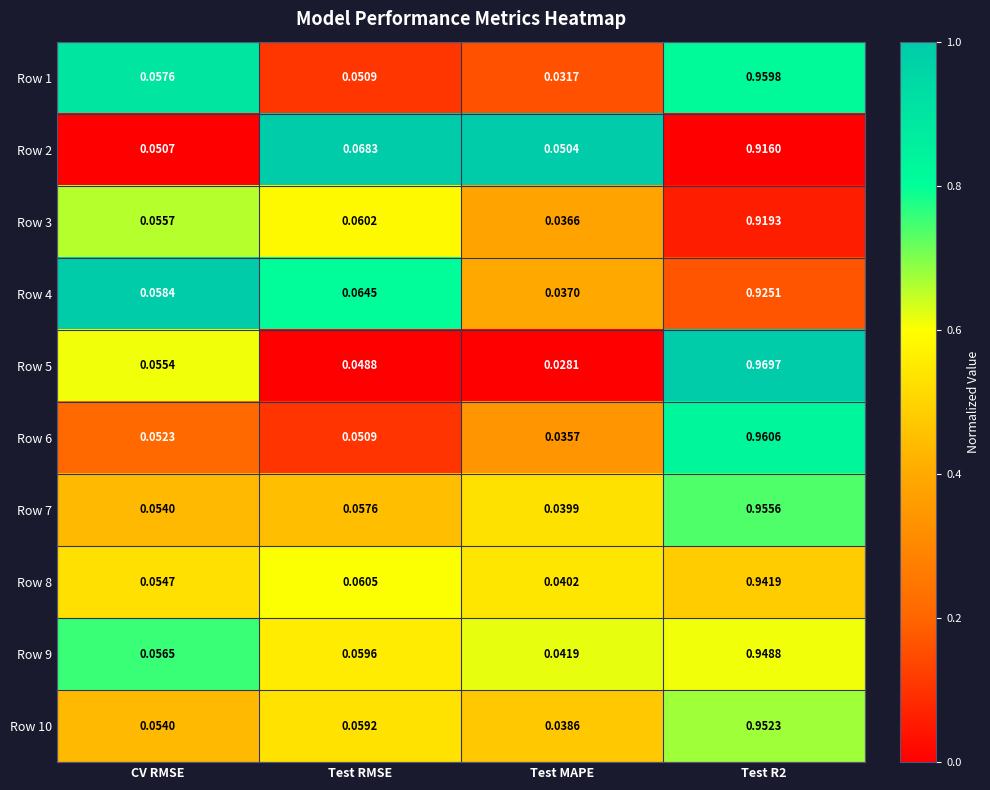

At which label does Row 6 reach its minimum?

Test MAPE